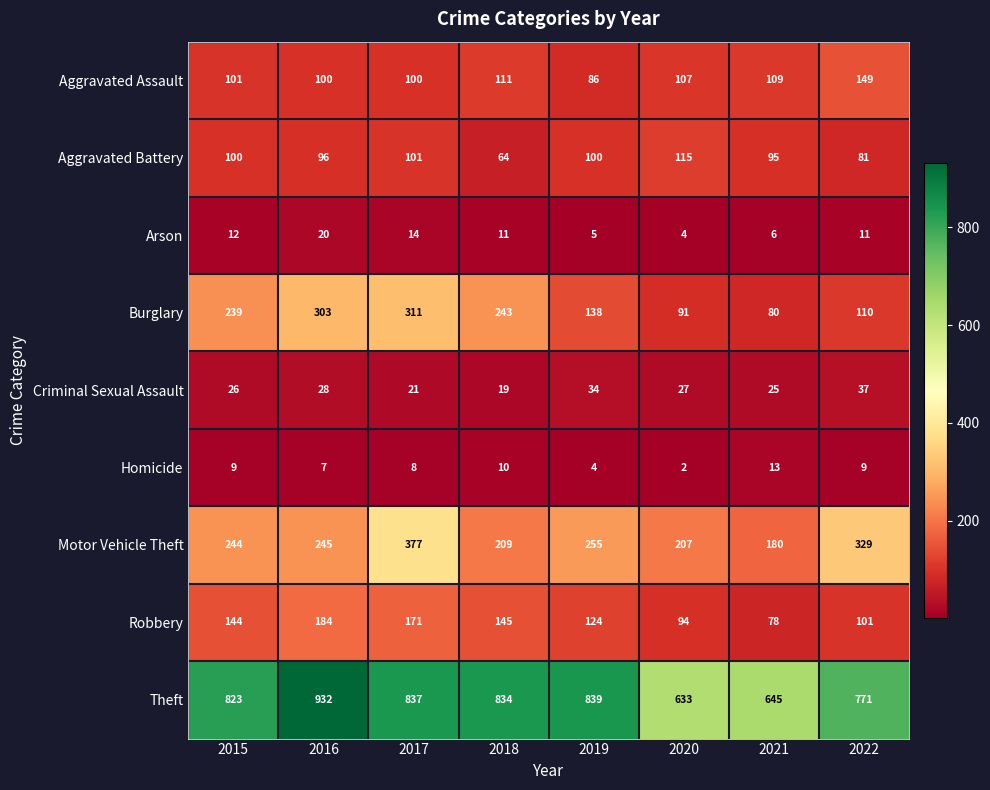

Which category has the lowest value in the Motor Vehicle Theft series?

2021